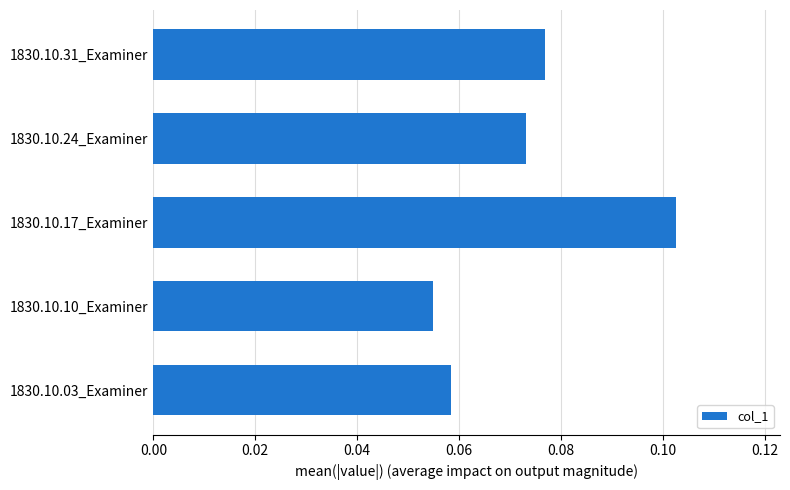

Which label corresponds to the largest value in the chart?

1830.10.17_Examiner